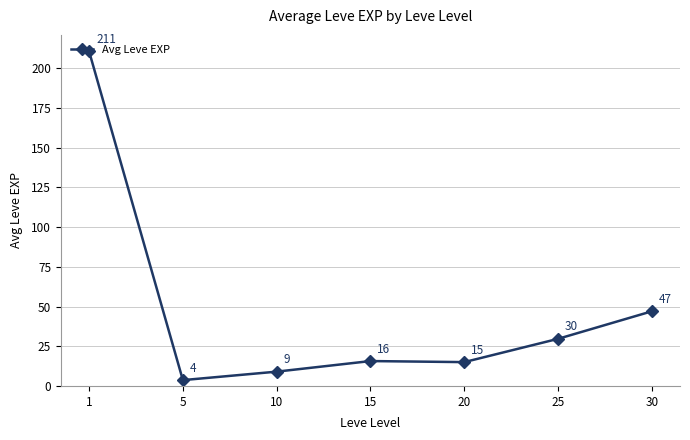

True or false: the data shows 16.5 at 25.

False